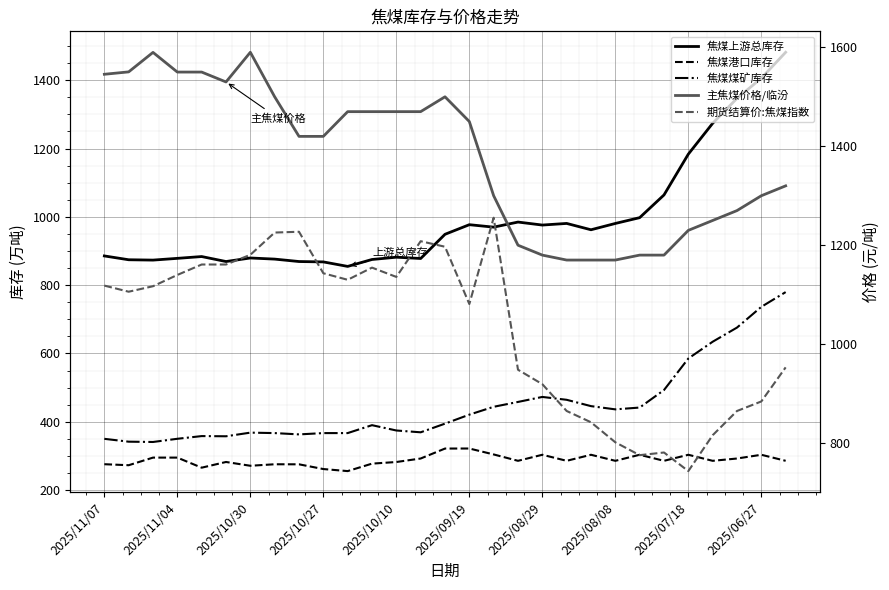

What is the difference between the maximum and minimum values in the 焦煤煤矿库存 series?

438.9